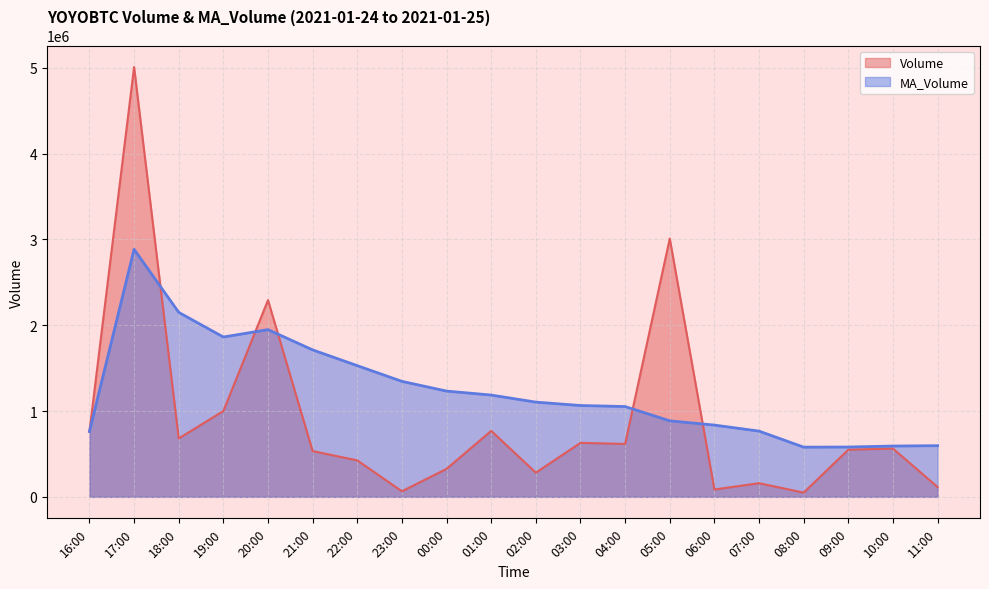

What position from the right is 21:00?

15